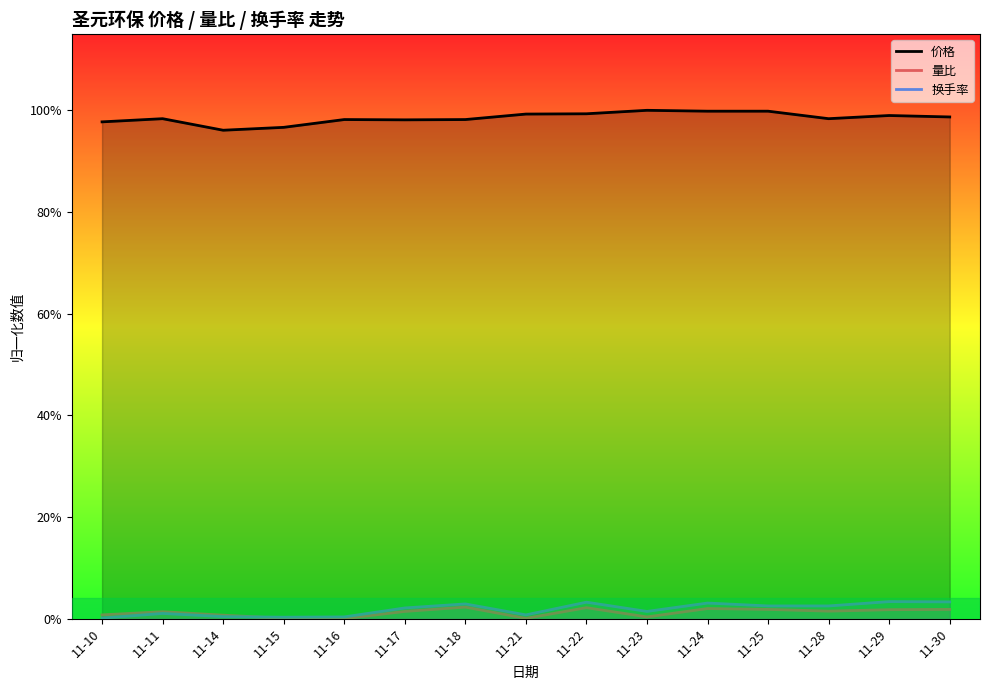

True or false: 量比 has a value of 0.0 at 11-15.

True